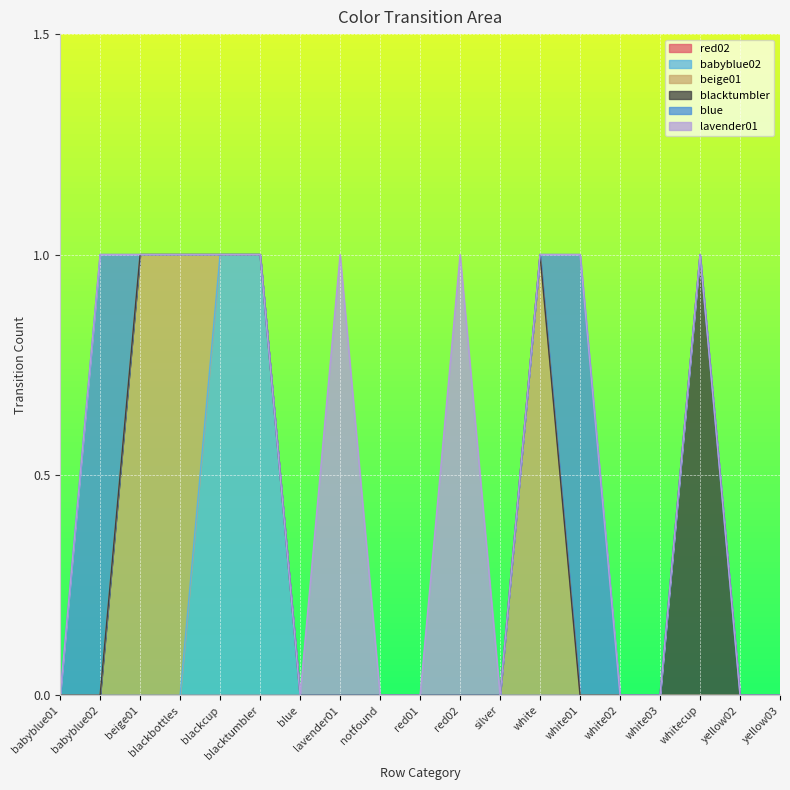

Which series has the largest range (max minus min)?

babyblue02